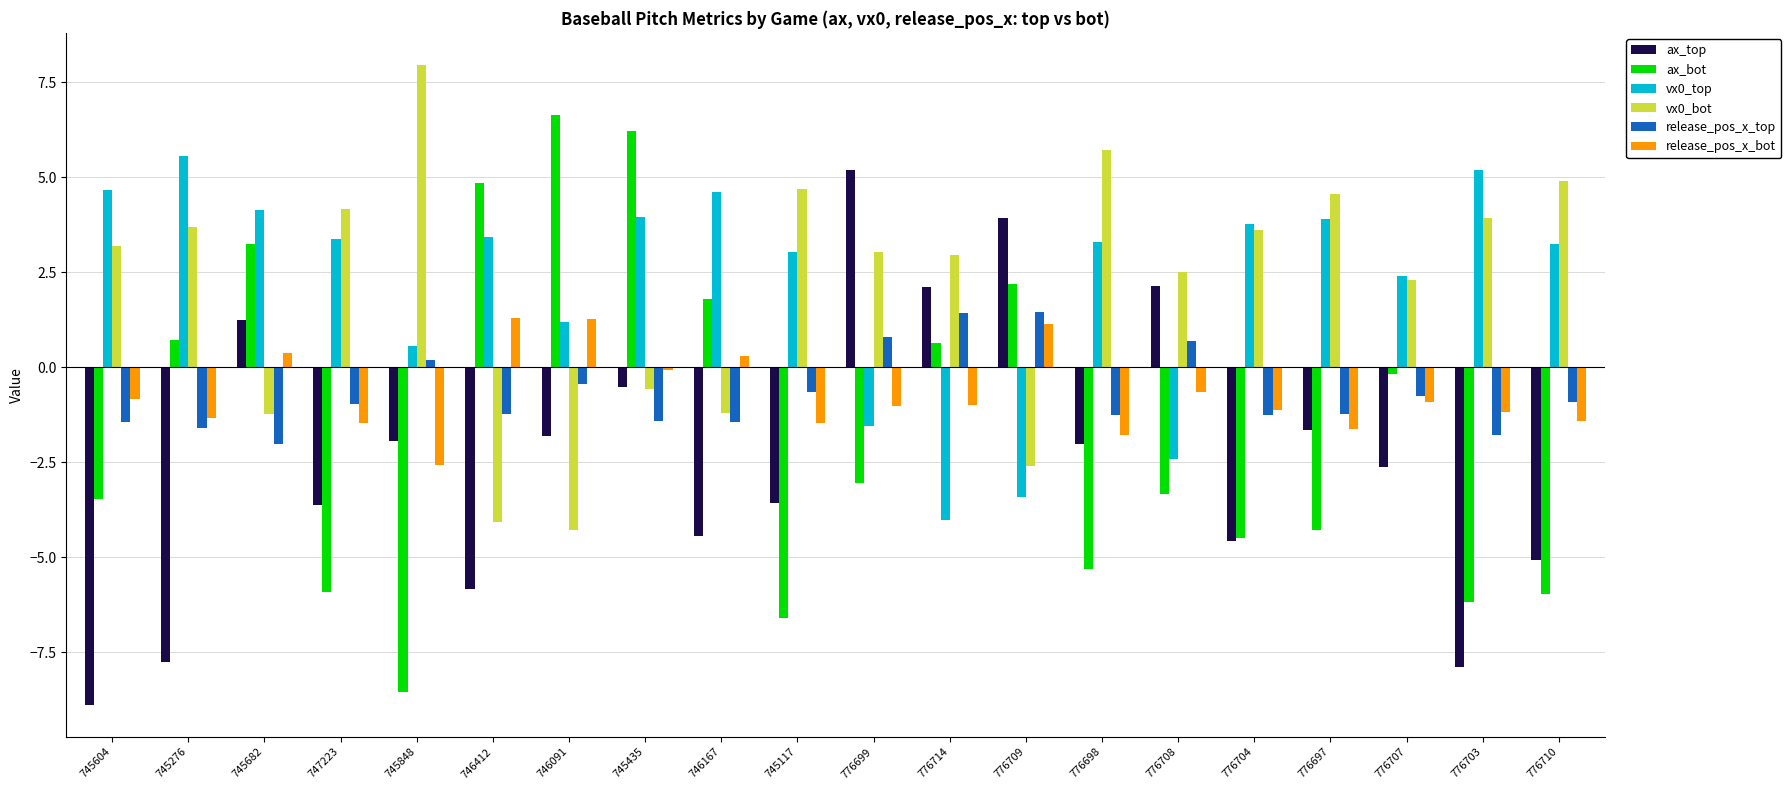

Which series changed the most between 746091 and 776708?

ax_bot